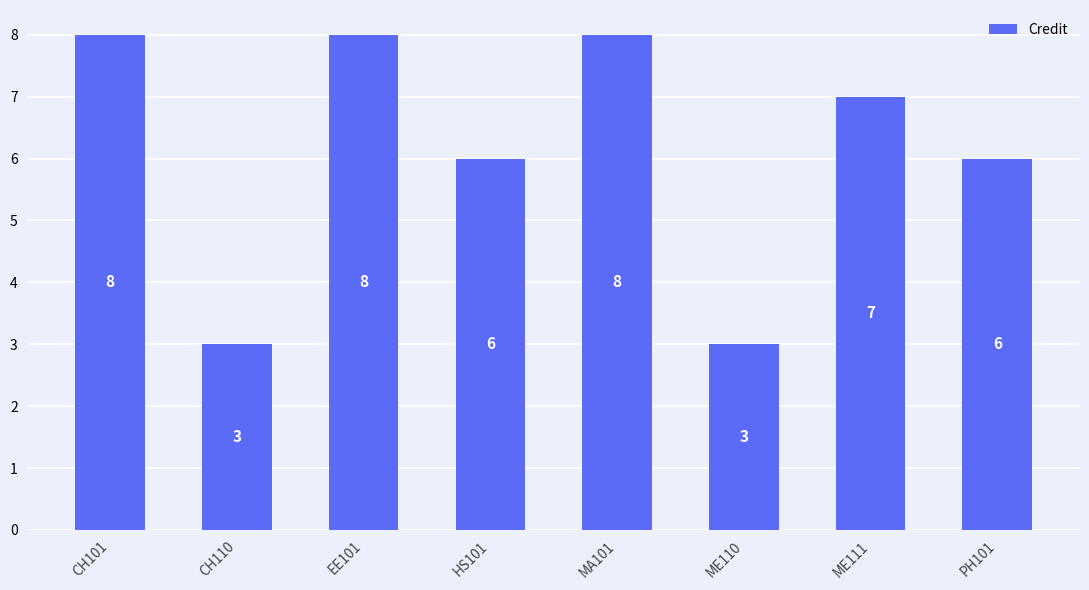

What is the difference between the second highest and second lowest values?

5